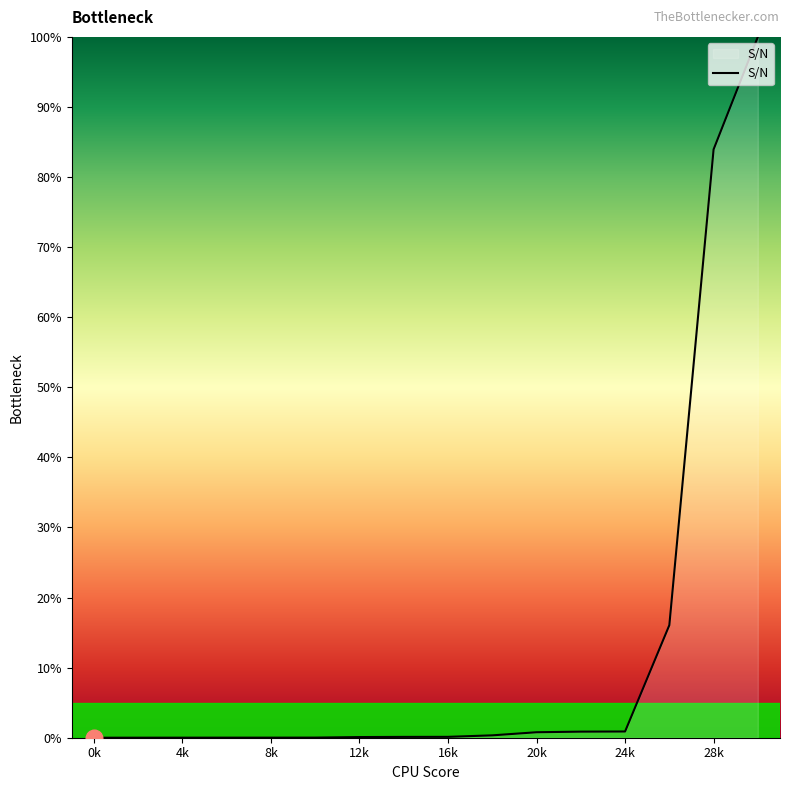

What is the maximum value shown in the chart?

100.0